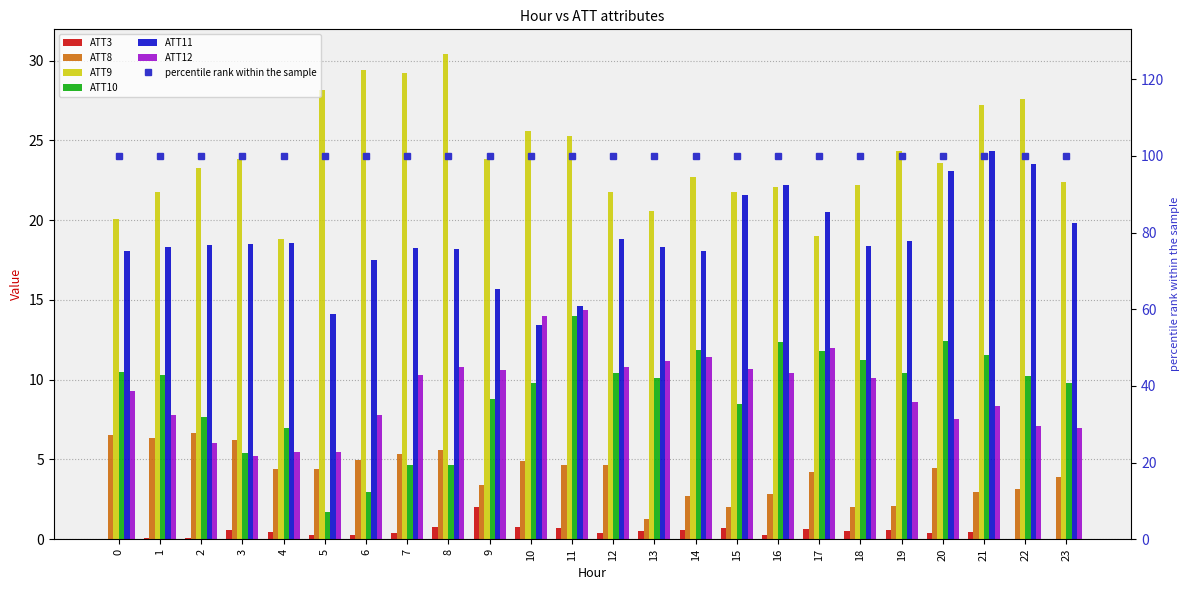

List the labels in order of ATT3 value, smallest first.

23, 0, 22, 2, 1, 5, 6, 16, 20, 7, 12, 4, 21, 18, 13, 3, 14, 19, 17, 15, 11, 10, 8, 9